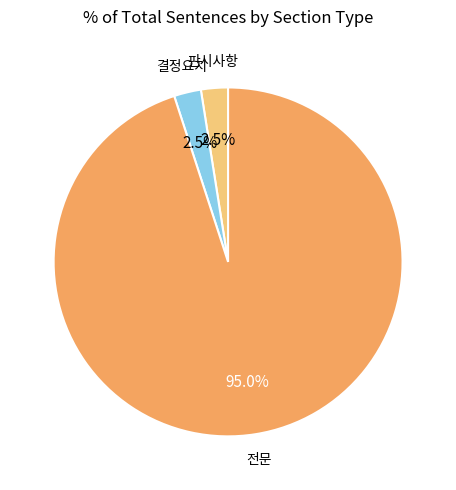

Is there a majority slice in this chart?

Yes